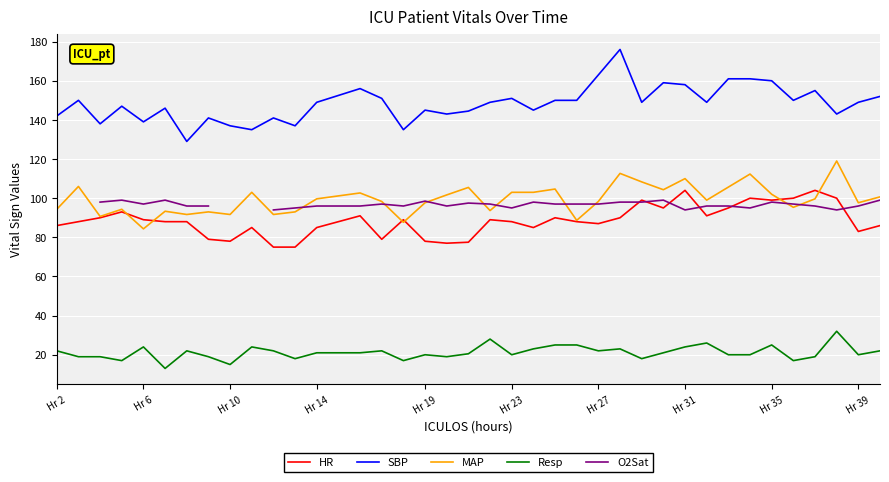

True or false: SBP and MAP intersect in this chart.

False